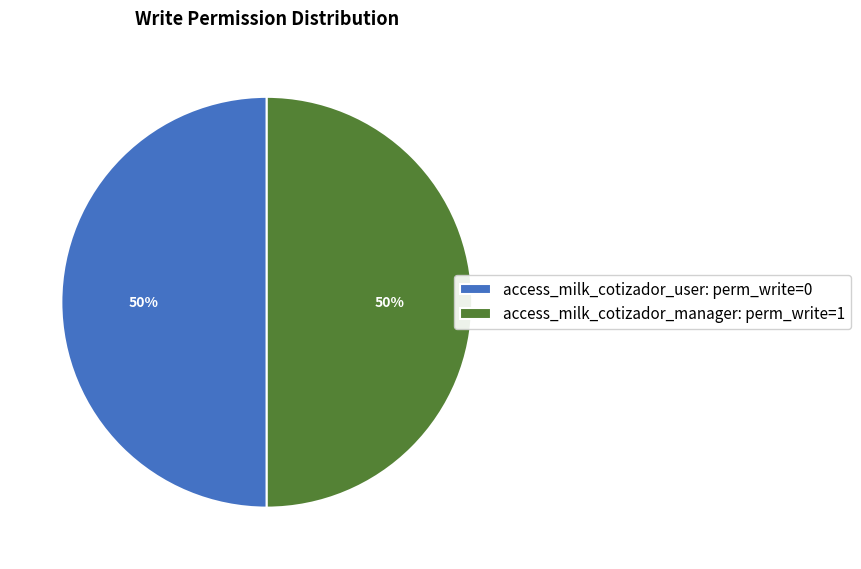

True or false: access_milk_cotizador_user: perm_write=0 accounts for 50% of the total.

True